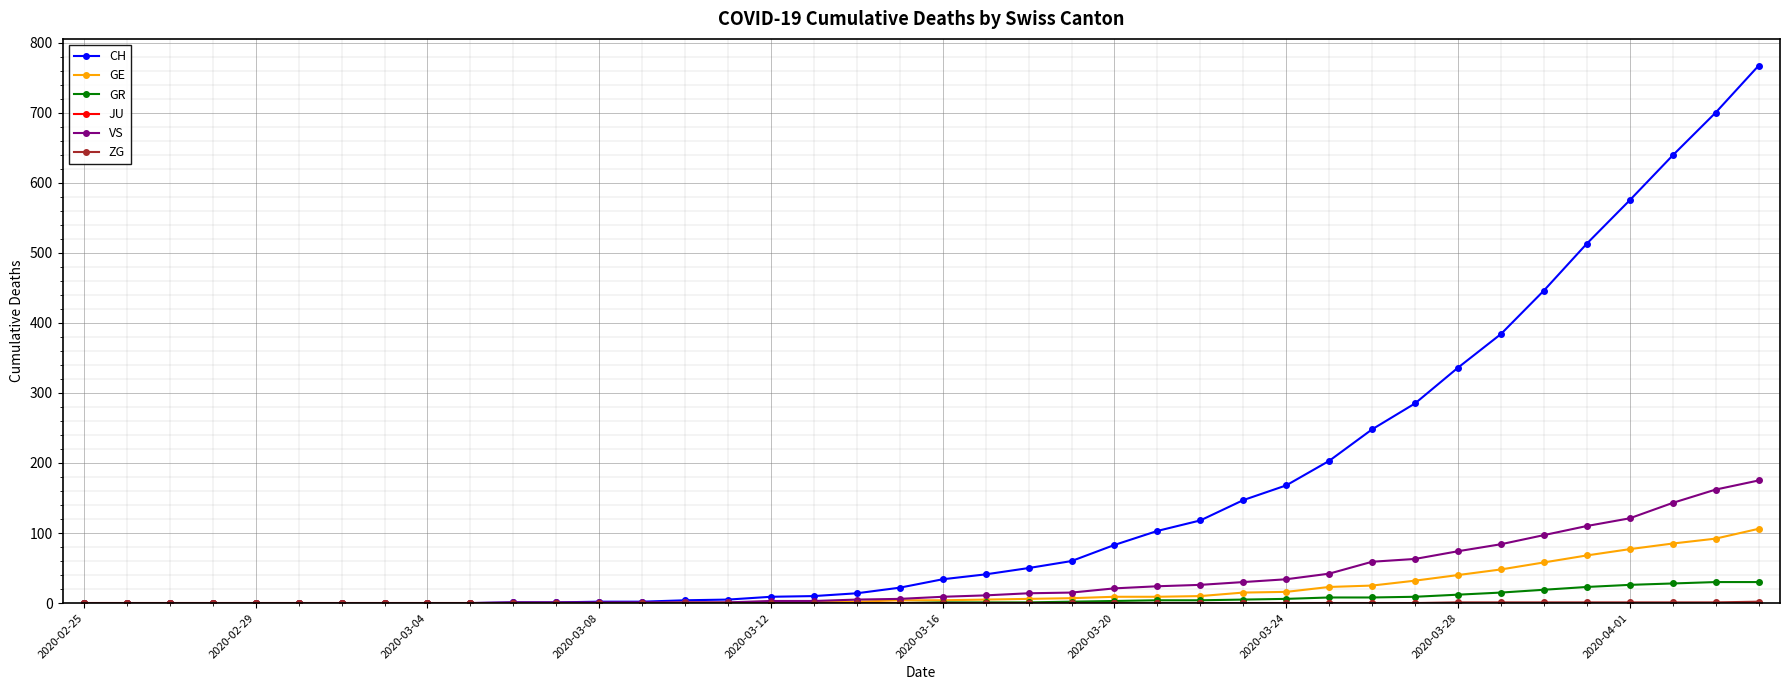

How many data points does each series have?

40